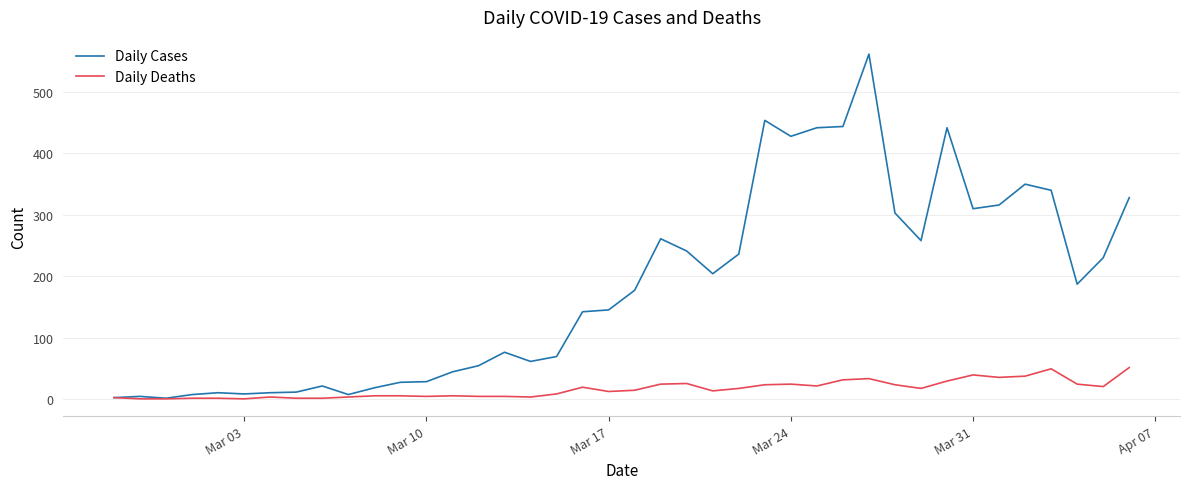

What is the highest value of the Daily Cases series?

562